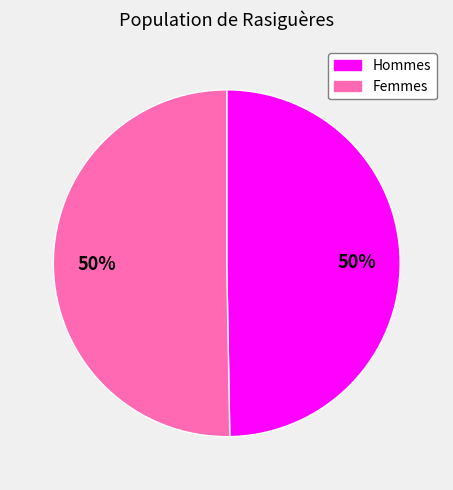

To the nearest percent, what is the average slice percentage?

50%